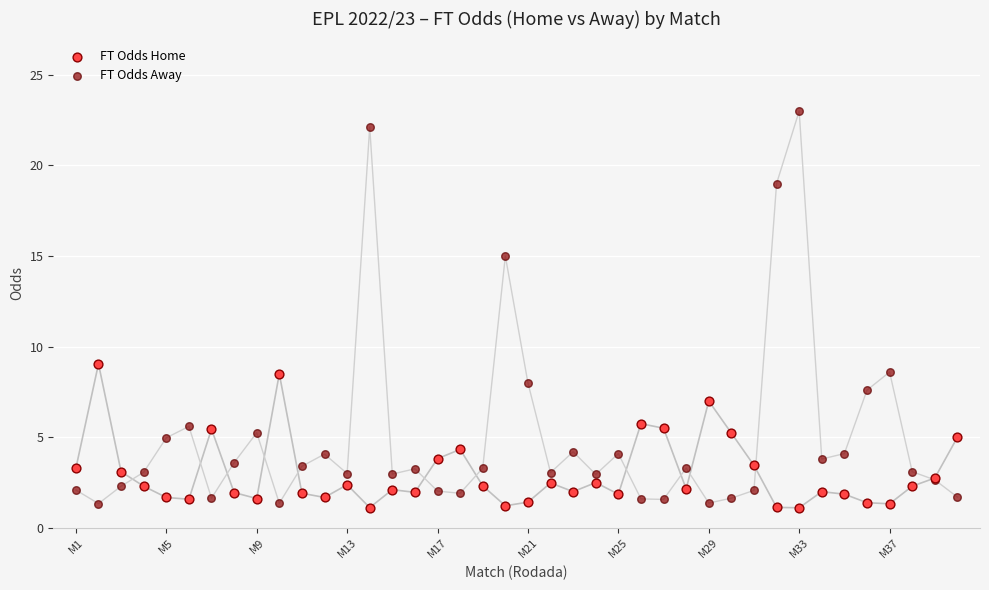

Which series has the largest Y range (max minus min)?

FT Odds Away